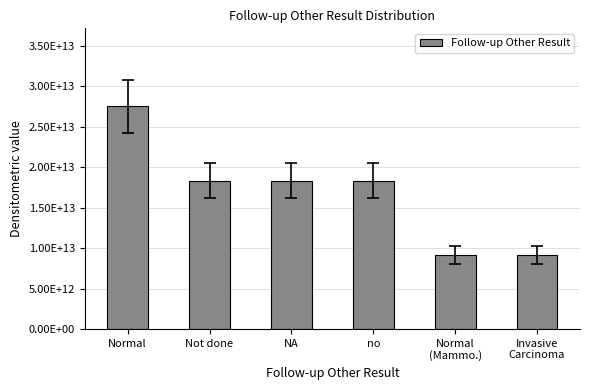

Does the chart contain any negative values?

No